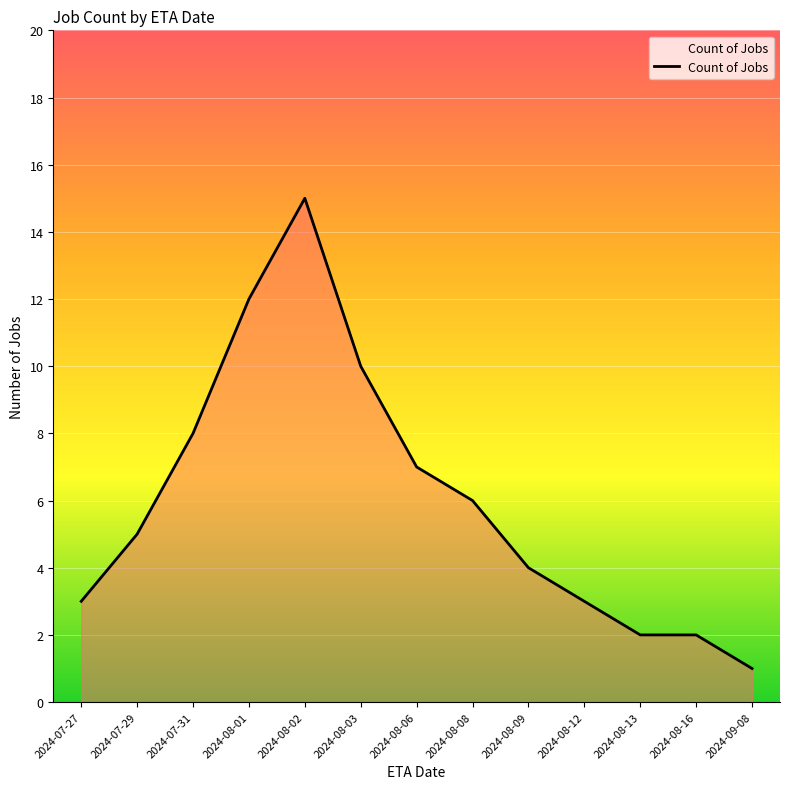

What position from the left is 2024-07-29?

2